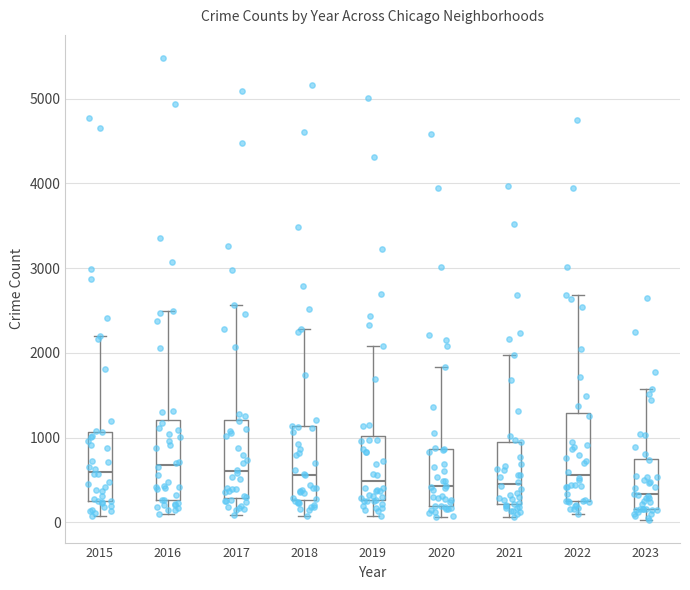

Reading left to right, read every box against the y-axis: the position of its median line, the range the box covers, and the ends of its whiskers. The values are not printed on the chart, so give them approximately, as read against the axis.

2015: median 600, box 300 to 1100, whiskers 100 to 2200
2016: median 700, box 300 to 1200, whiskers 100 to 2500
2017: median 600, box 300 to 1200, whiskers 100 to 2600
2018: median 600, box 300 to 1100, whiskers 100 to 2300
2019: median 500, box 300 to 1000, whiskers 100 to 2100
2020: median 400, box 200 to 900, whiskers 100 to 1800
2021: median 500, box 200 to 900, whiskers 100 to 2000
2022: median 600, box 300 to 1300, whiskers 100 to 2700
2023: median 300, box 200 to 700, whiskers 0 to 1600